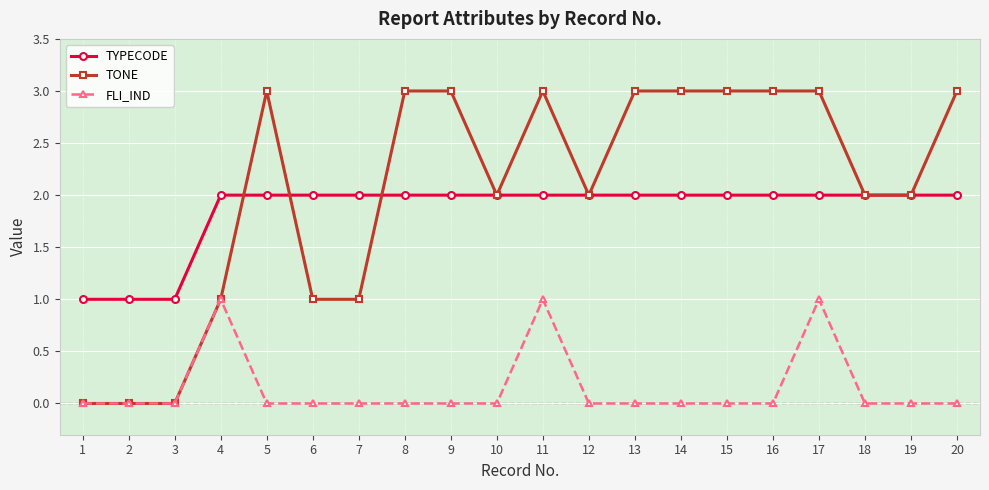

Rank the series by their maximum value, from highest to lowest.

TONE, TYPECODE, FLI_IND